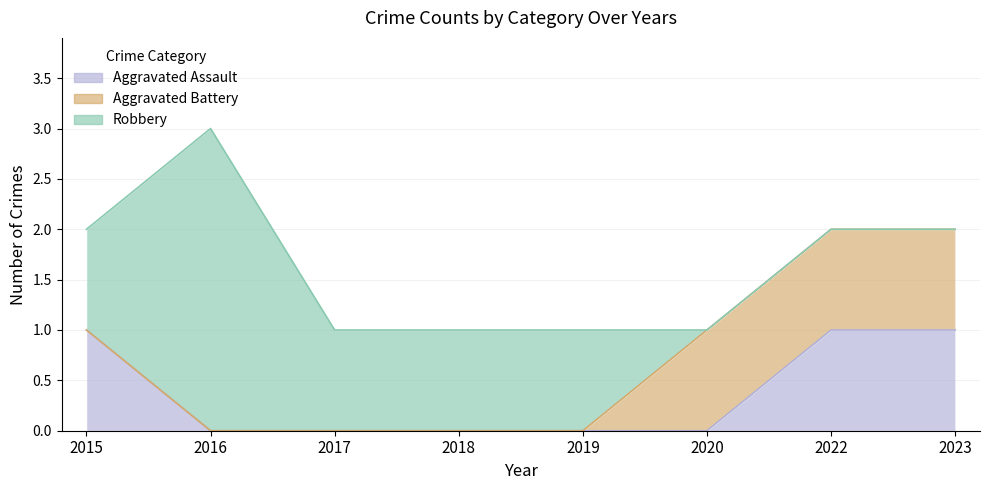

What is the difference between the maximum and minimum values in the Robbery series?

3